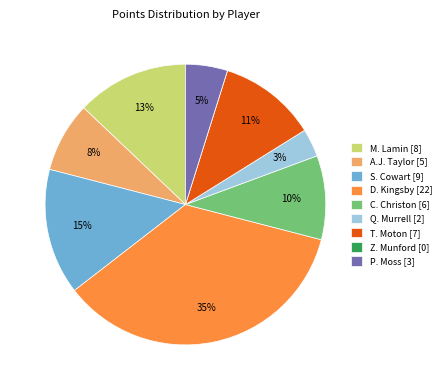

What percentage is the T. Moton slice, to the nearest percent?

11%